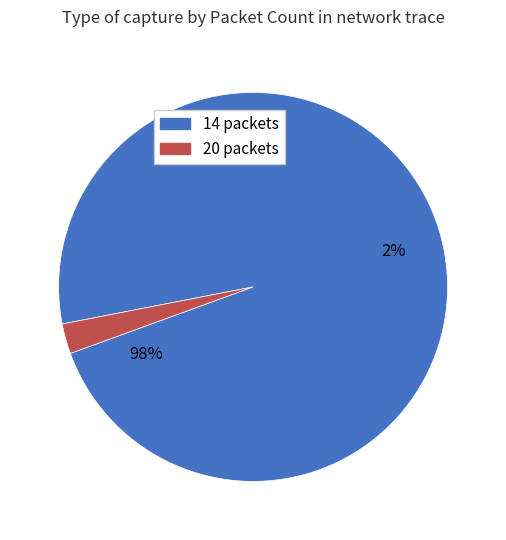

True or false: 2 accounts for 8% of the total.

False